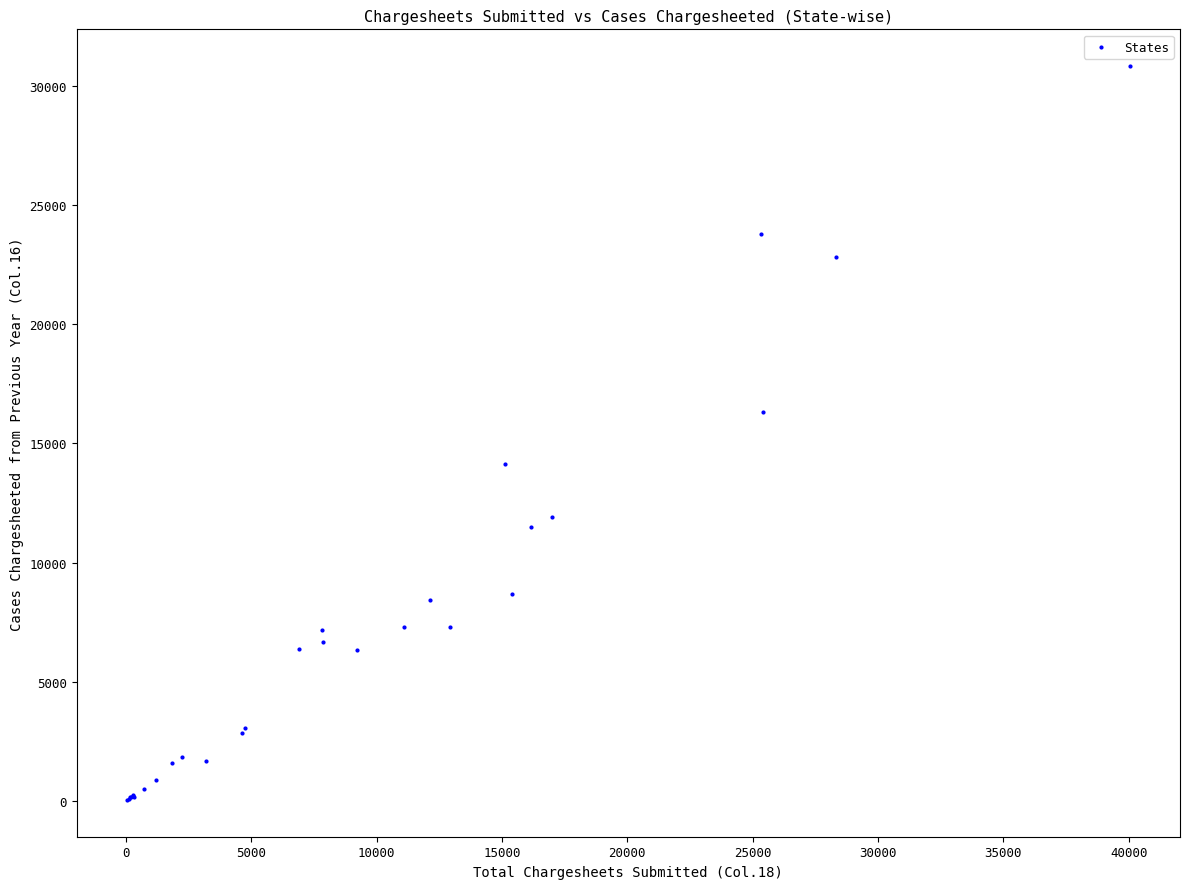

What Y value in the scatter plot is closest to 15434?

16334